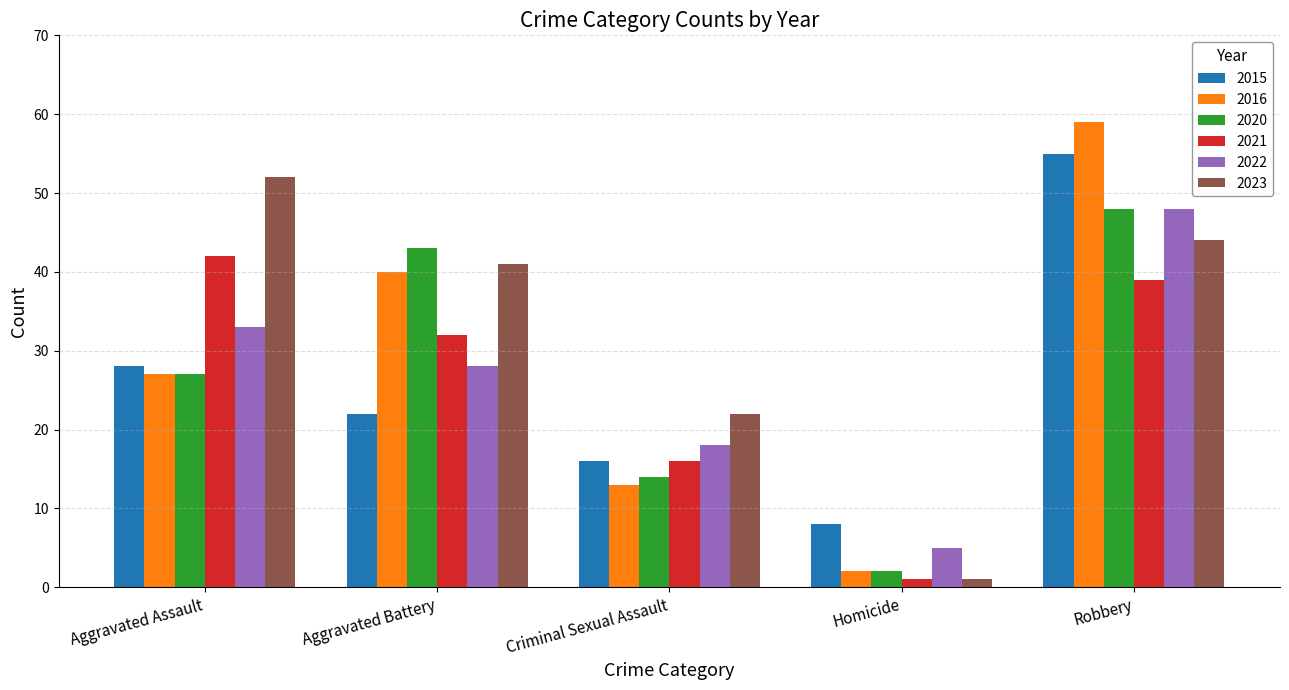

What position from the right is Robbery?

1